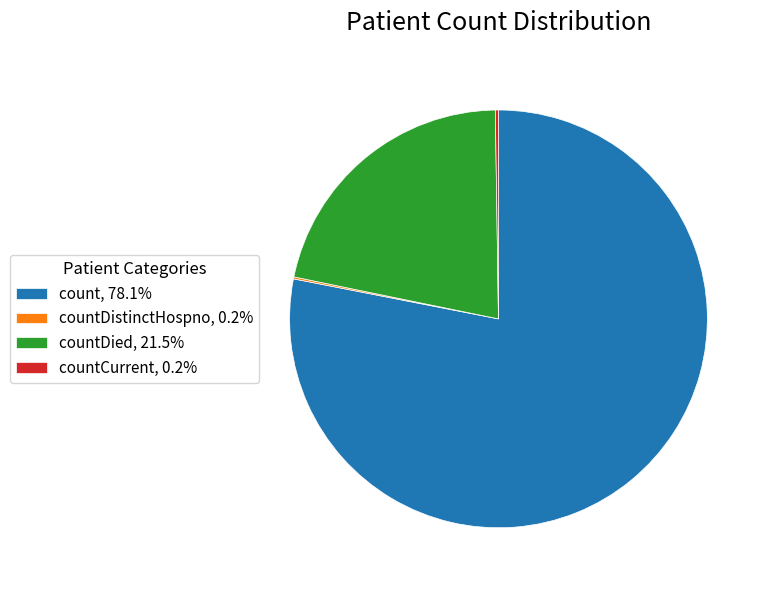

Combined, do count, 78.1% and countDied, 21.5% account for over 50%?

Yes